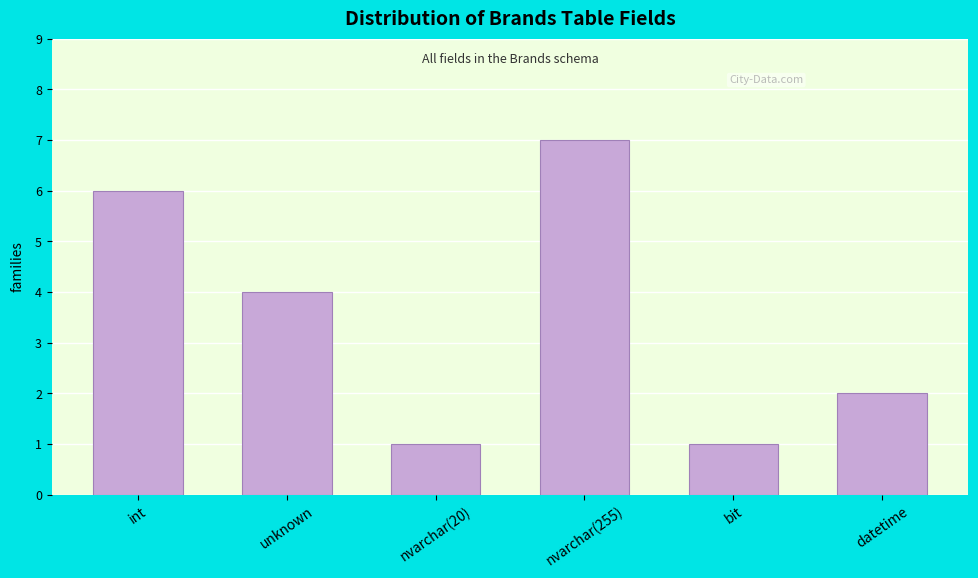

Reading right to left, extract all data points from this chart.

datetime=2	bit=1	nvarchar(255)=7	nvarchar(20)=1	unknown=4	int=6